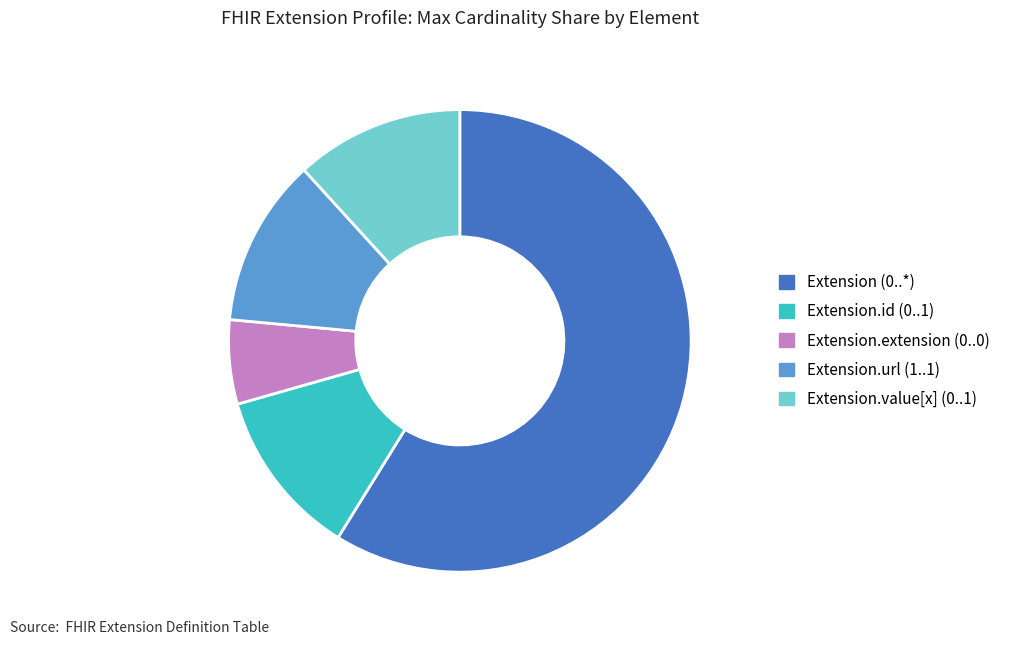

Does any single category account for the majority?

Yes